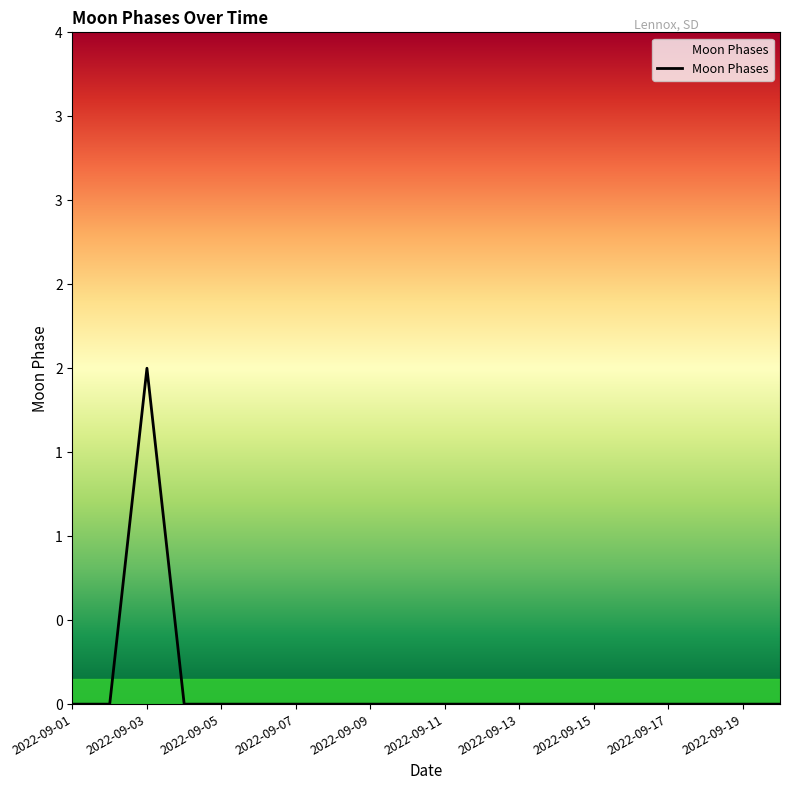

True or false: the data shows 0 at 2022-09-15.

True